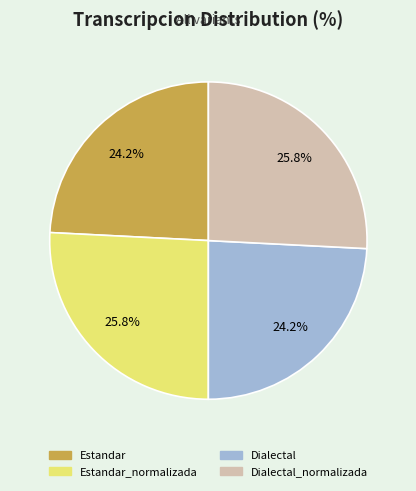

True or false: Dialectal accounts for 29% of the total.

False